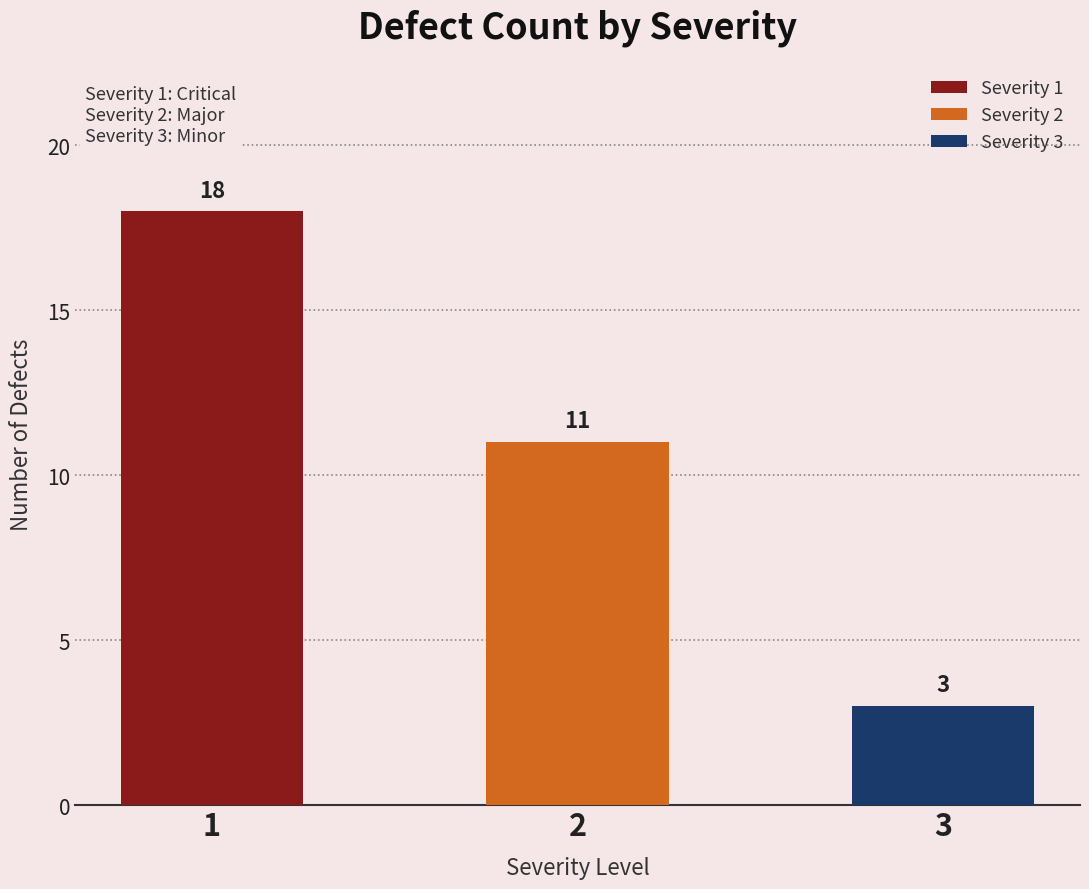

What is the change in value from 1 to 3?

-15